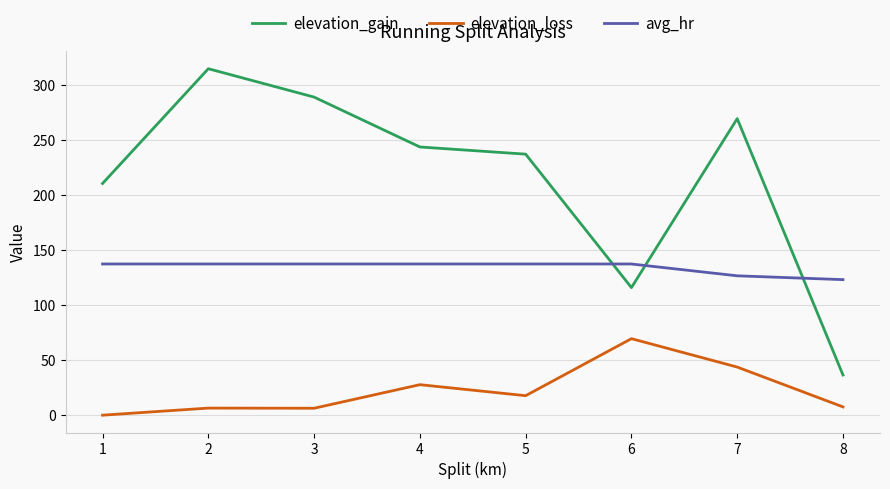

Rank the series at 5 from lowest to highest value.

elevation_loss, avg_hr, elevation_gain